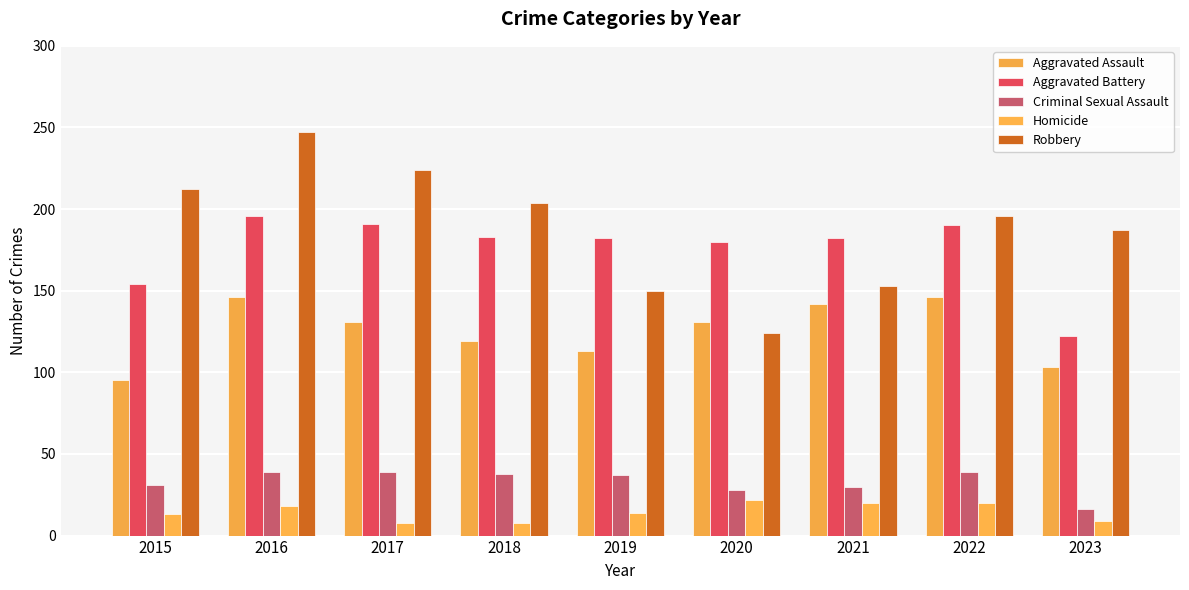

The value of Aggravated Battery at 2019 is 182. True or false?

True